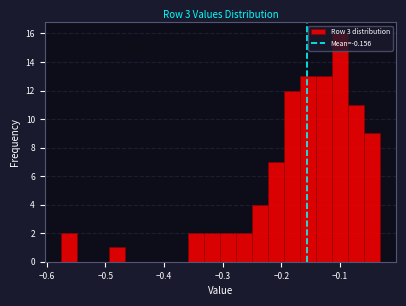

Around what value on the x-axis is the tallest bar? Give the approximate position of its centre, as read against the axis.

-0.10